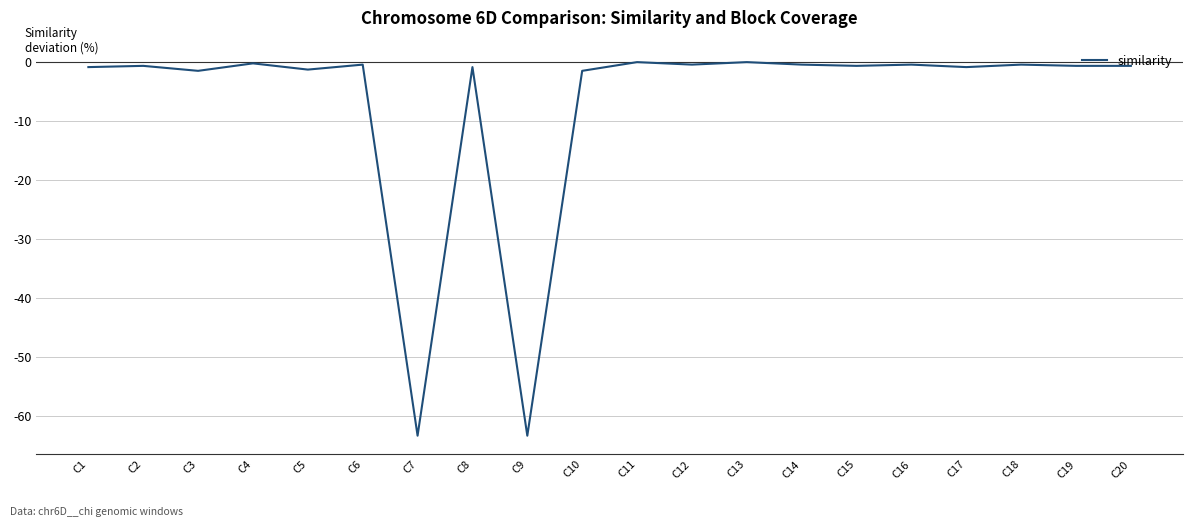

The chart shows a value of 26.3 at C11. True or false?

False